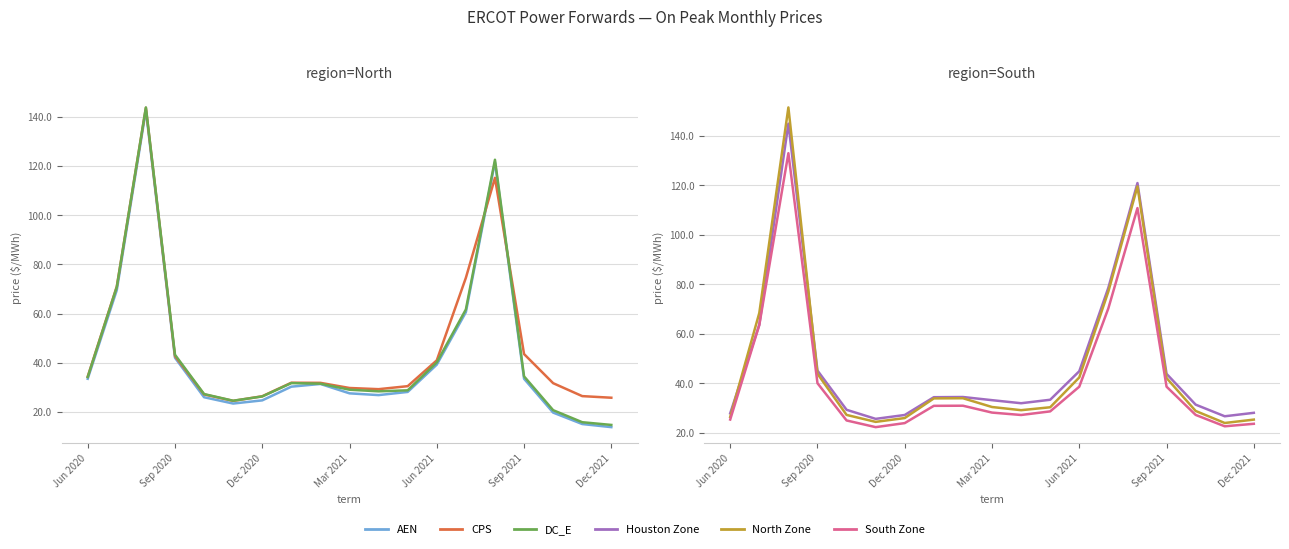

What are all the series names shown in the legend?

AEN, CPS, DC_E, Houston Zone, North Zone, South Zone